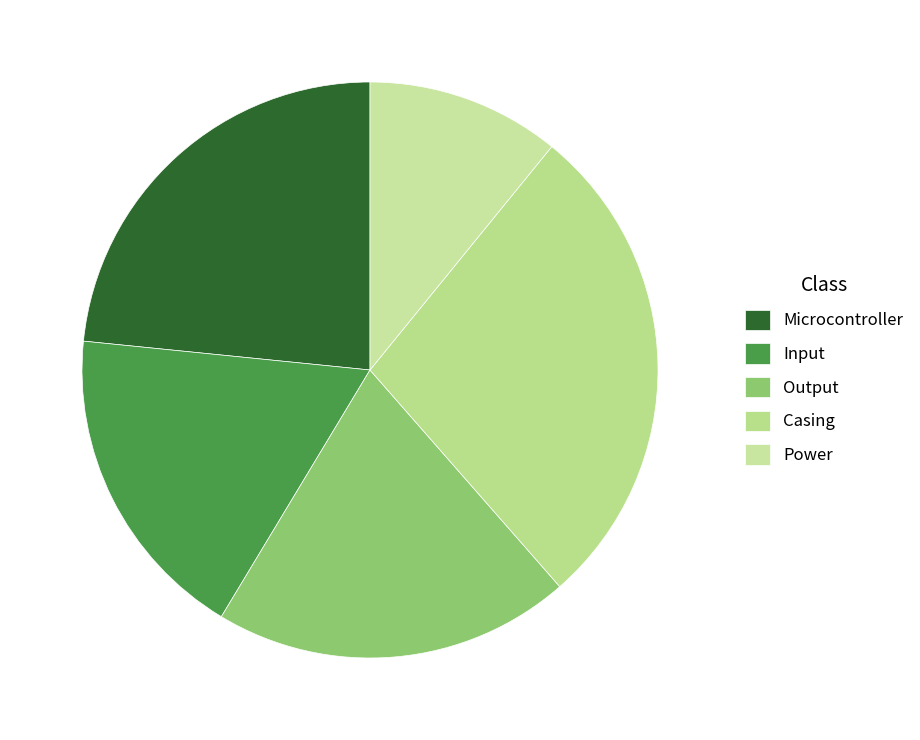

How many segments does this pie chart have?

5